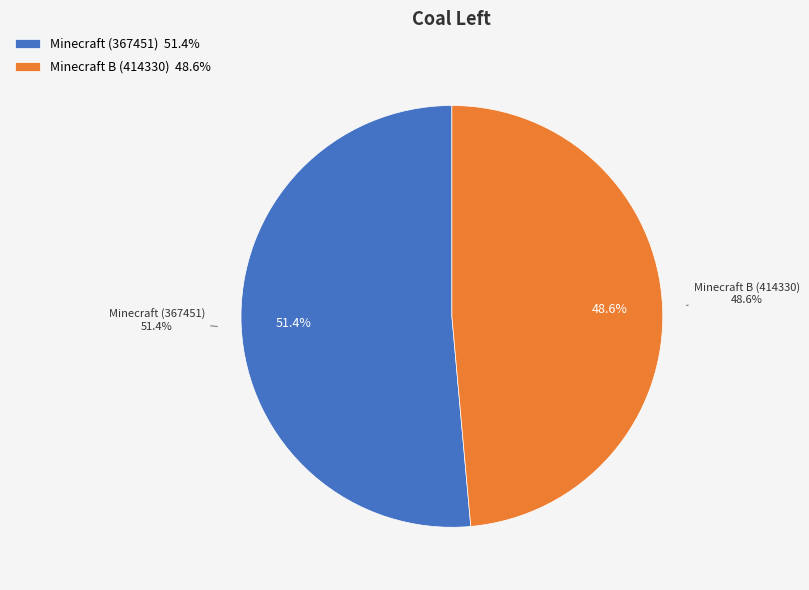

To the nearest percent, what is the combined percentage of Minecraft B (414330) and Minecraft (367451)?

100%